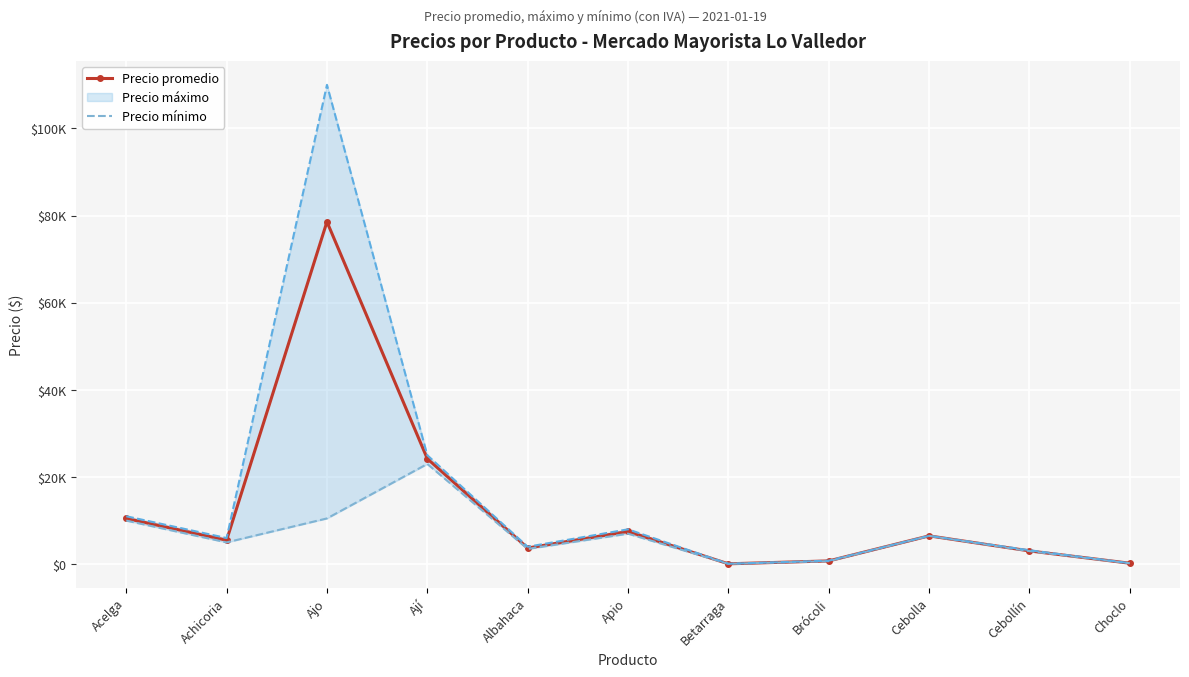

In Precio promedio, how many points are higher than both neighbors (excluding endpoints)?

3